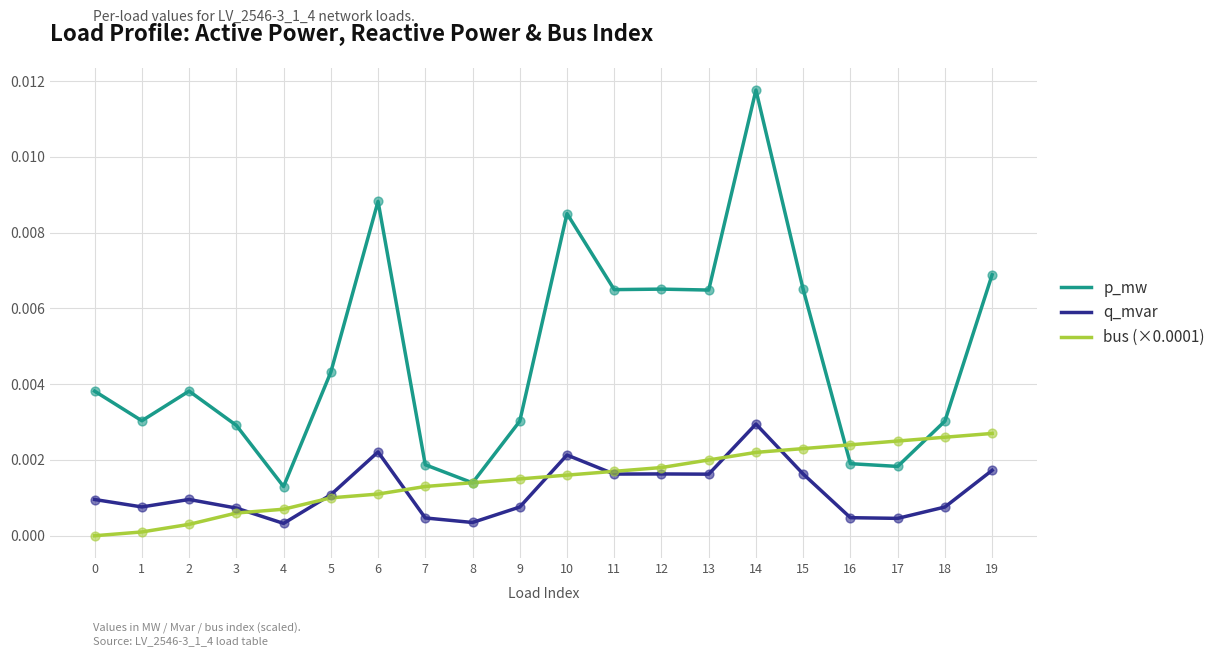

Which series changed the most between 13 and 17?

p_mw